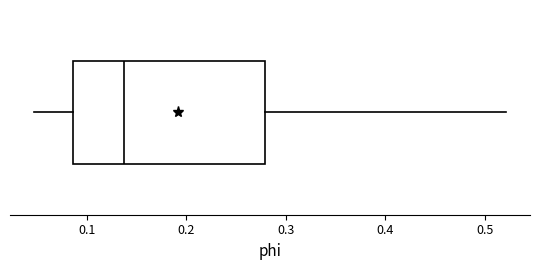

Read this box plot against the x-axis: the position of the median line, the range covered by the box, and the ends of both whiskers. The values are not printed on the chart, so give them approximately, as read against the axis.

median 0.14, box 0.09 to 0.28, whiskers 0.05 to 0.52